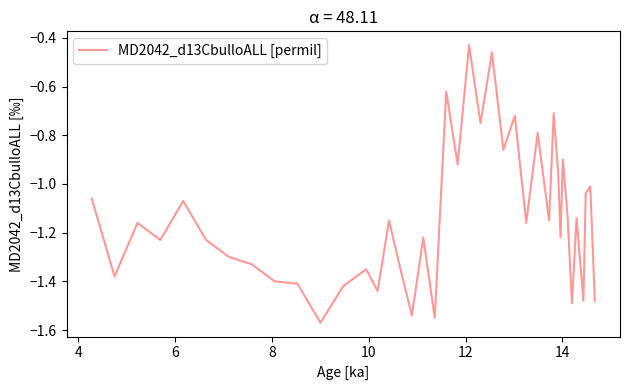

What is the difference between the maximum and minimum values?

1.1